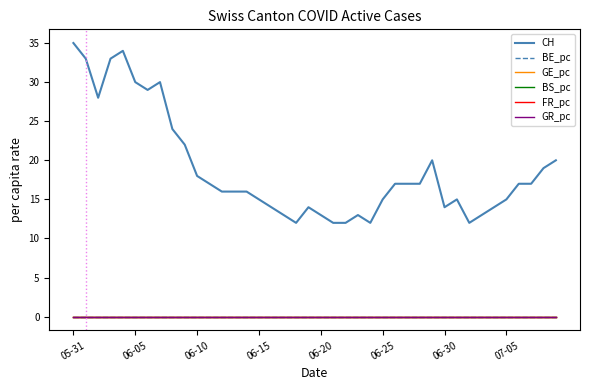

True or false: BS_pc and CH intersect in this chart.

False